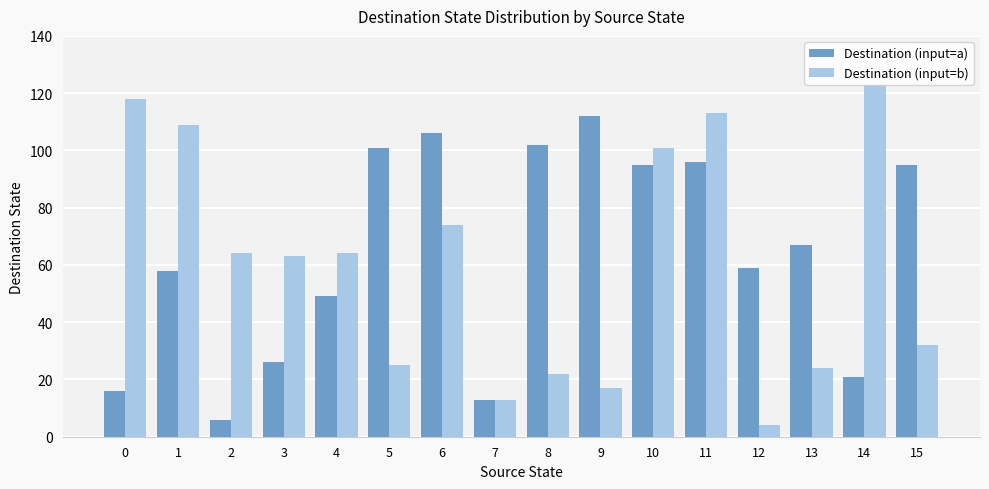

What is the sum of all Destination (input=a) values?

1022